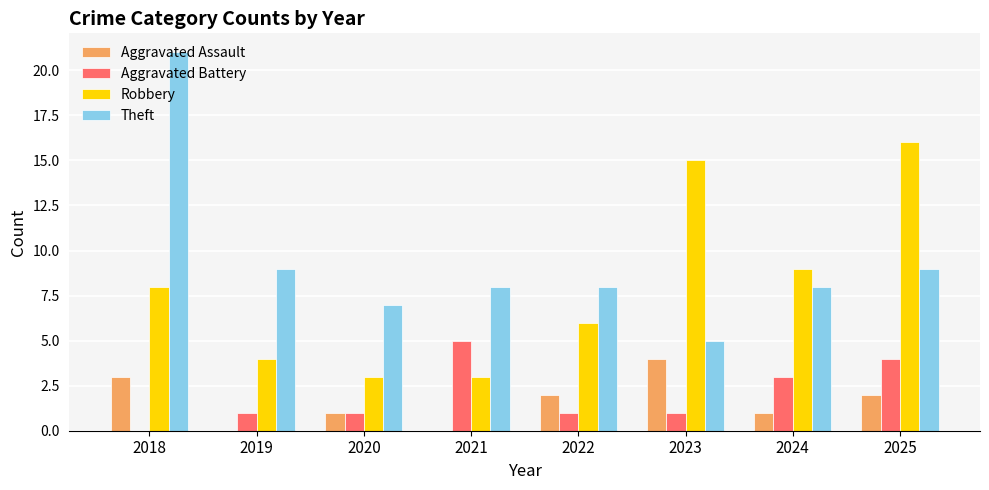

What is the approximate value of Theft at 2022?

8